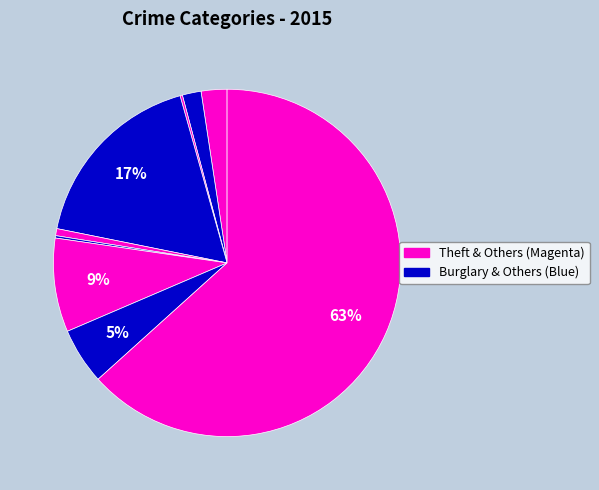

How many slices are in this pie chart?

9